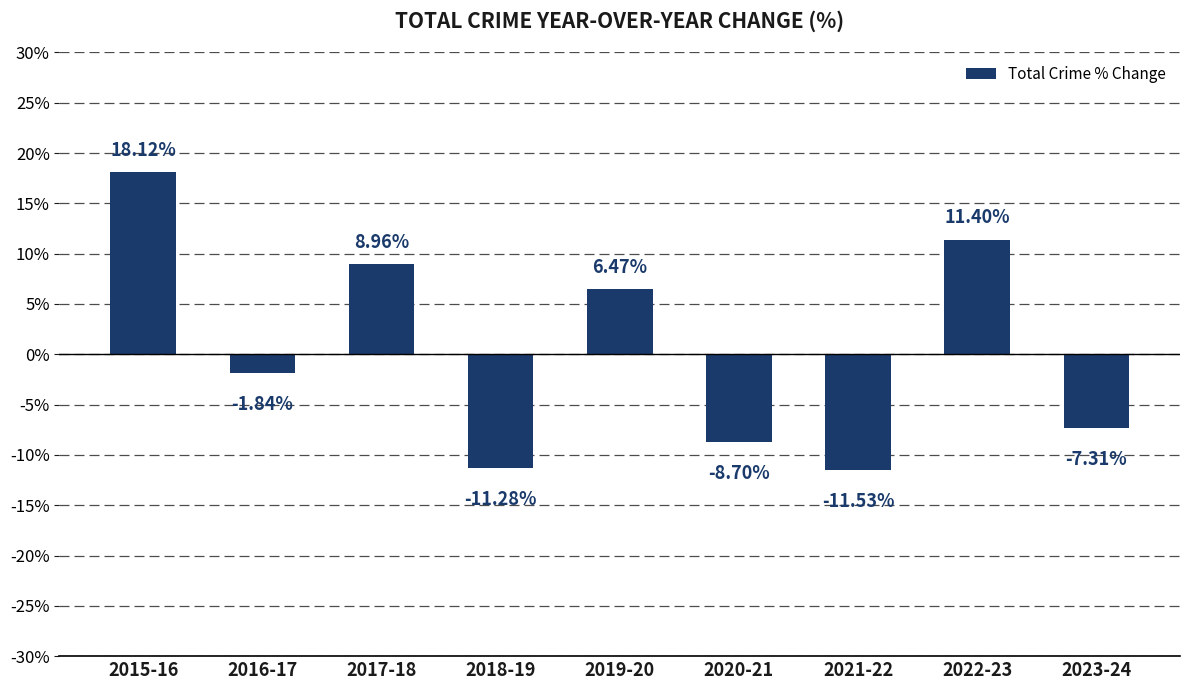

What is the difference between the second highest and second lowest values?

22.7